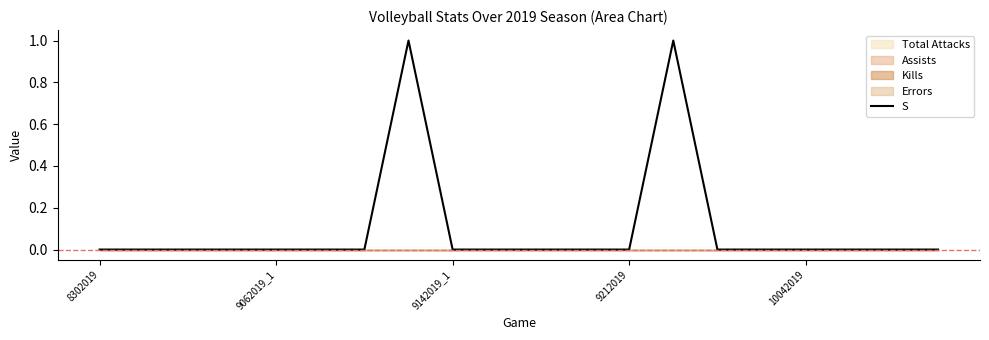

True or false: there are more than 2 points higher than both neighbors.

False